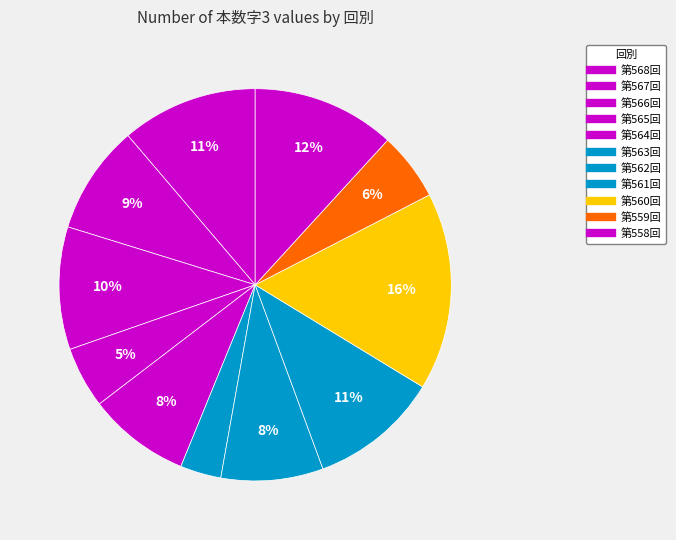

To the nearest percent, what portion does 第558回 represent?

12%